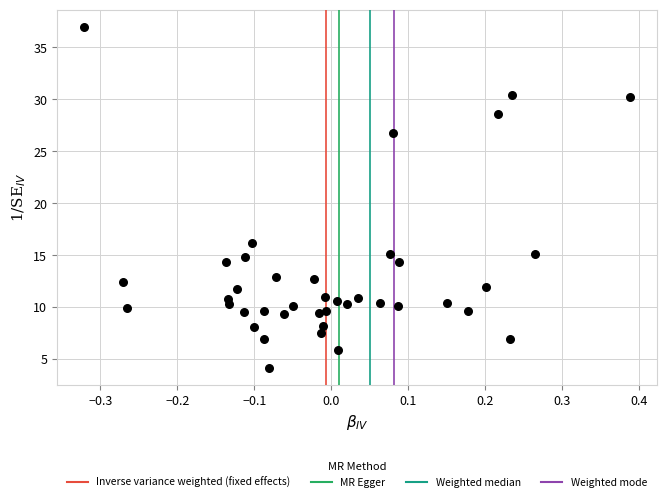

What is the range of Y values (max minus min)?

32.8